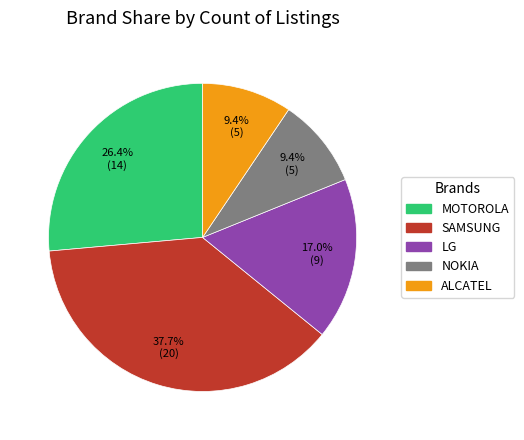

Which slice is the largest?

SAMSUNG